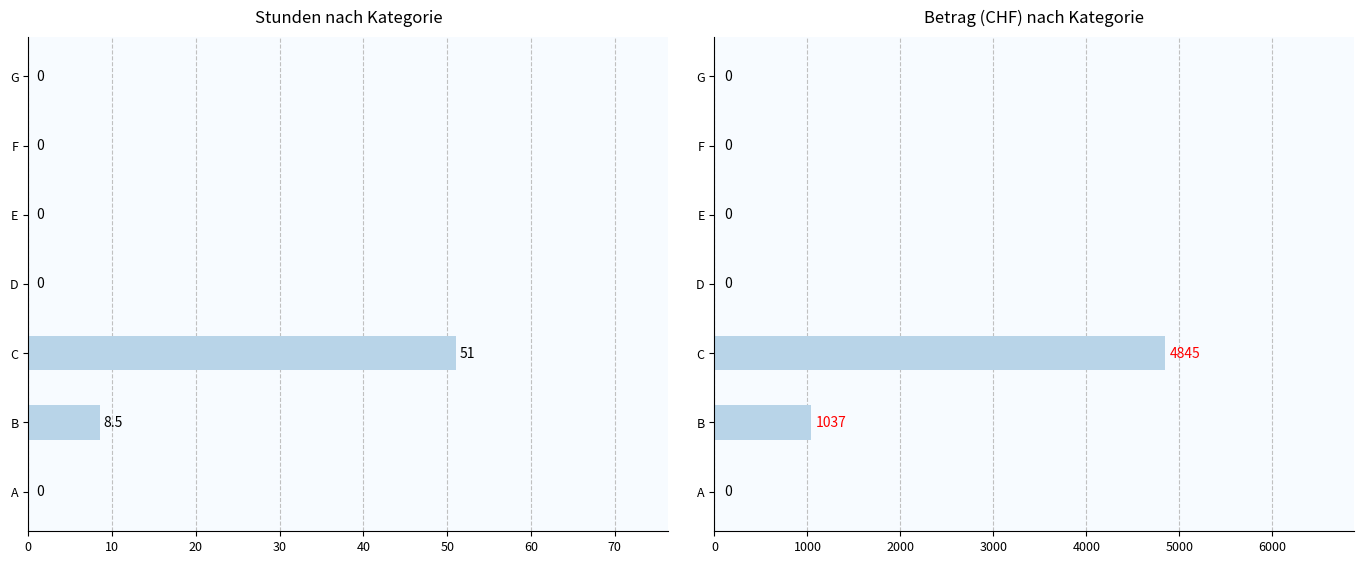

Reading left to right, what are all the values shown in this chart?

Stunden: 0.0	8.5	51.0	0.0	0.0	0.0	0.0
Betrag: 0.0	1037.0	4845.0	0.0	0.0	0.0	0.0